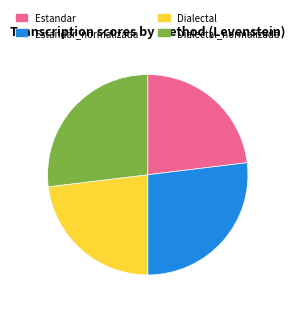

Is it true that Dialectal_normalizada is 33% of the pie?

False